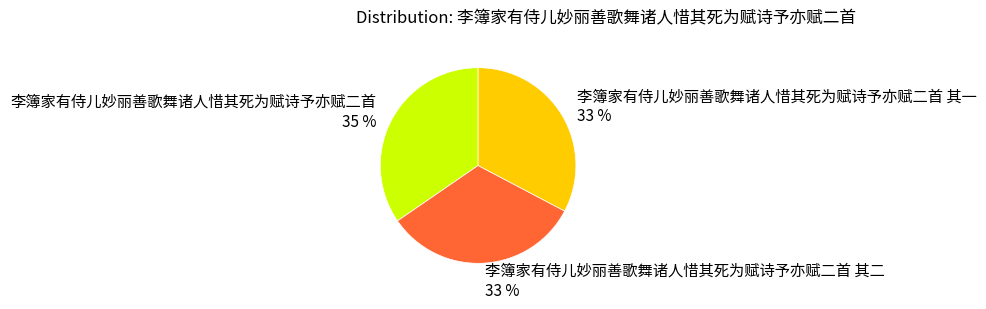

Which has a higher value, 李簿家有侍儿妙丽善歌舞诸人惜其死为赋诗予亦赋二首 35 % or 李簿家有侍儿妙丽善歌舞诸人惜其死为赋诗予亦赋二首 其二 33 %?

李簿家有侍儿妙丽善歌舞诸人惜其死为赋诗予亦赋二首 35 %